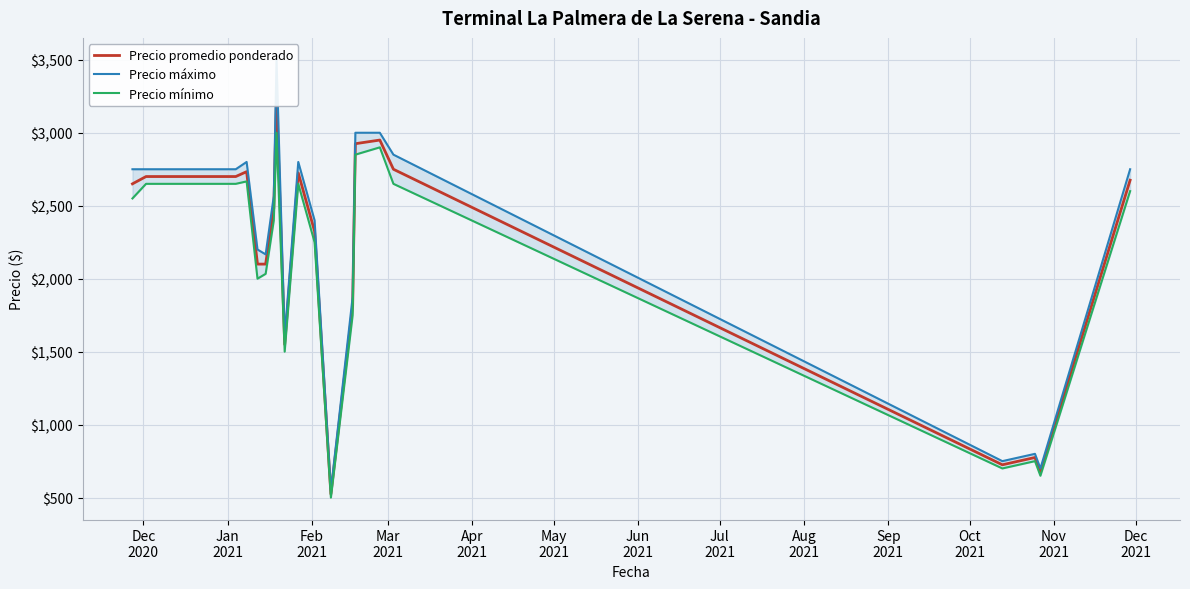

What is the lowest value of the Precio máximo series?

550.0